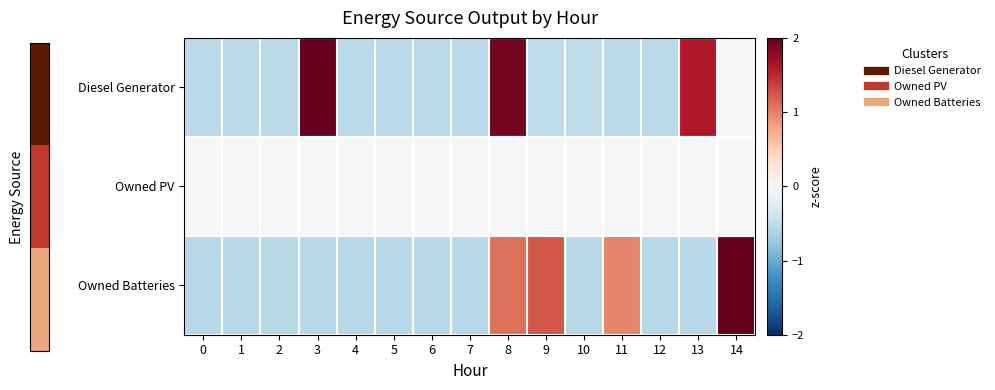

What is the total value across all series at 10?

-1.1